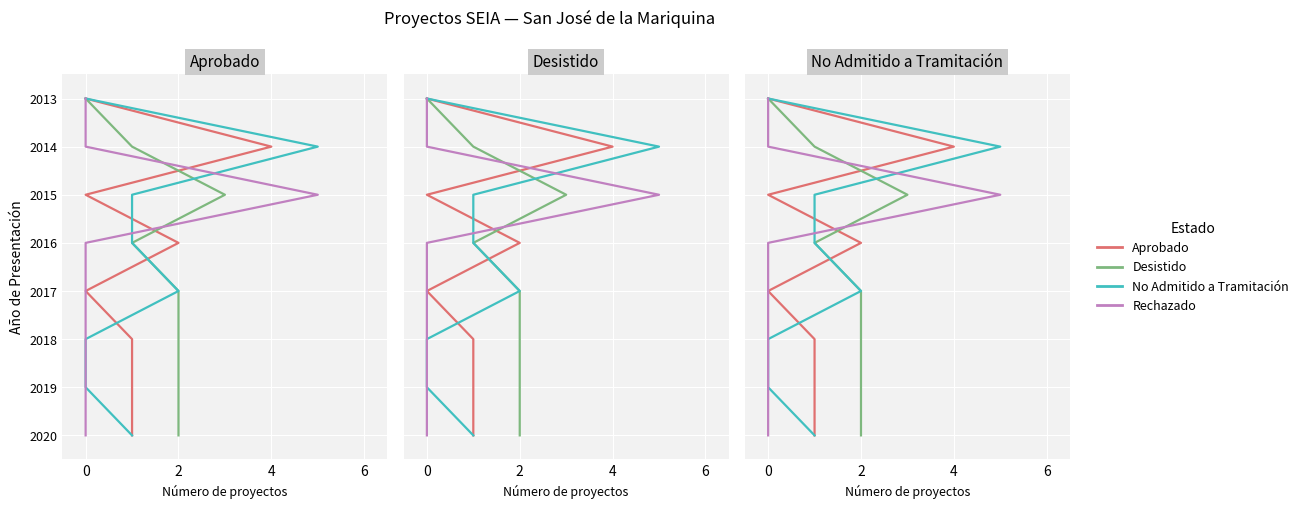

True or false: Desistido and Rechazado cross at least once.

False